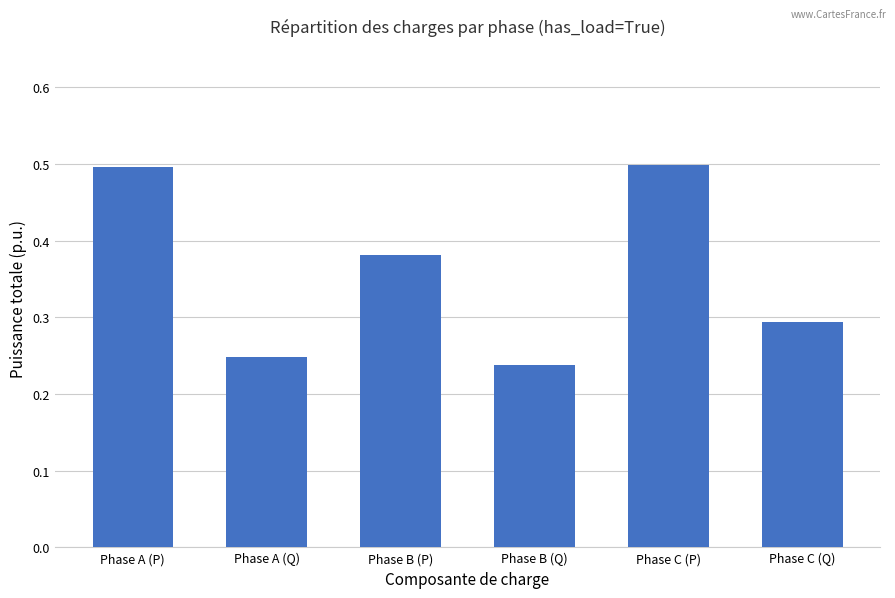

How many values are between 0 and 1?

6